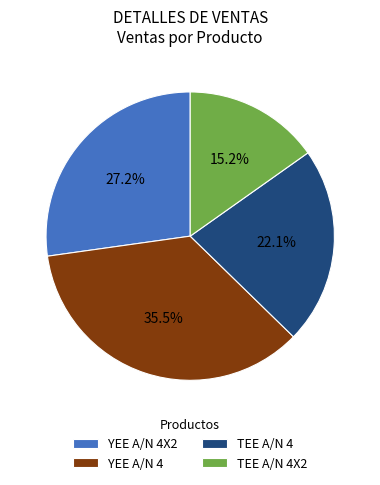

How many slices are in this pie chart?

4